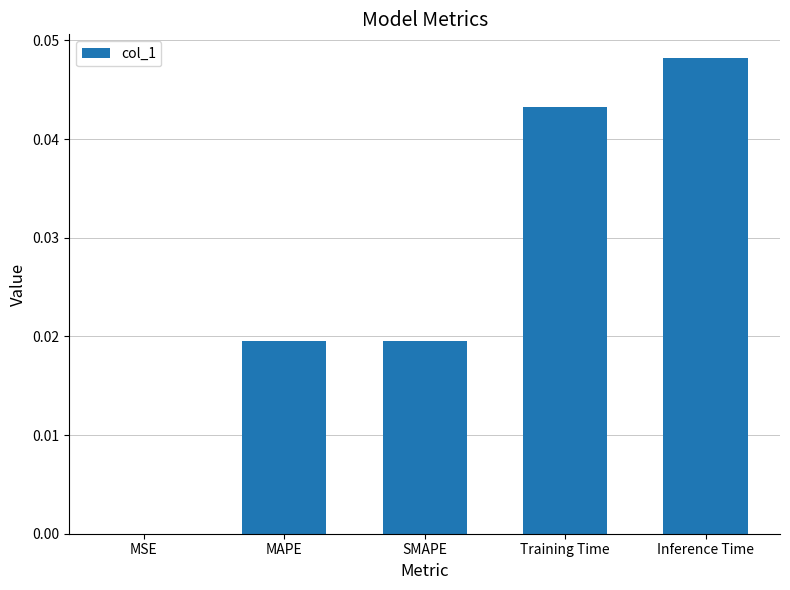

Between MSE and SMAPE, which is larger?

SMAPE